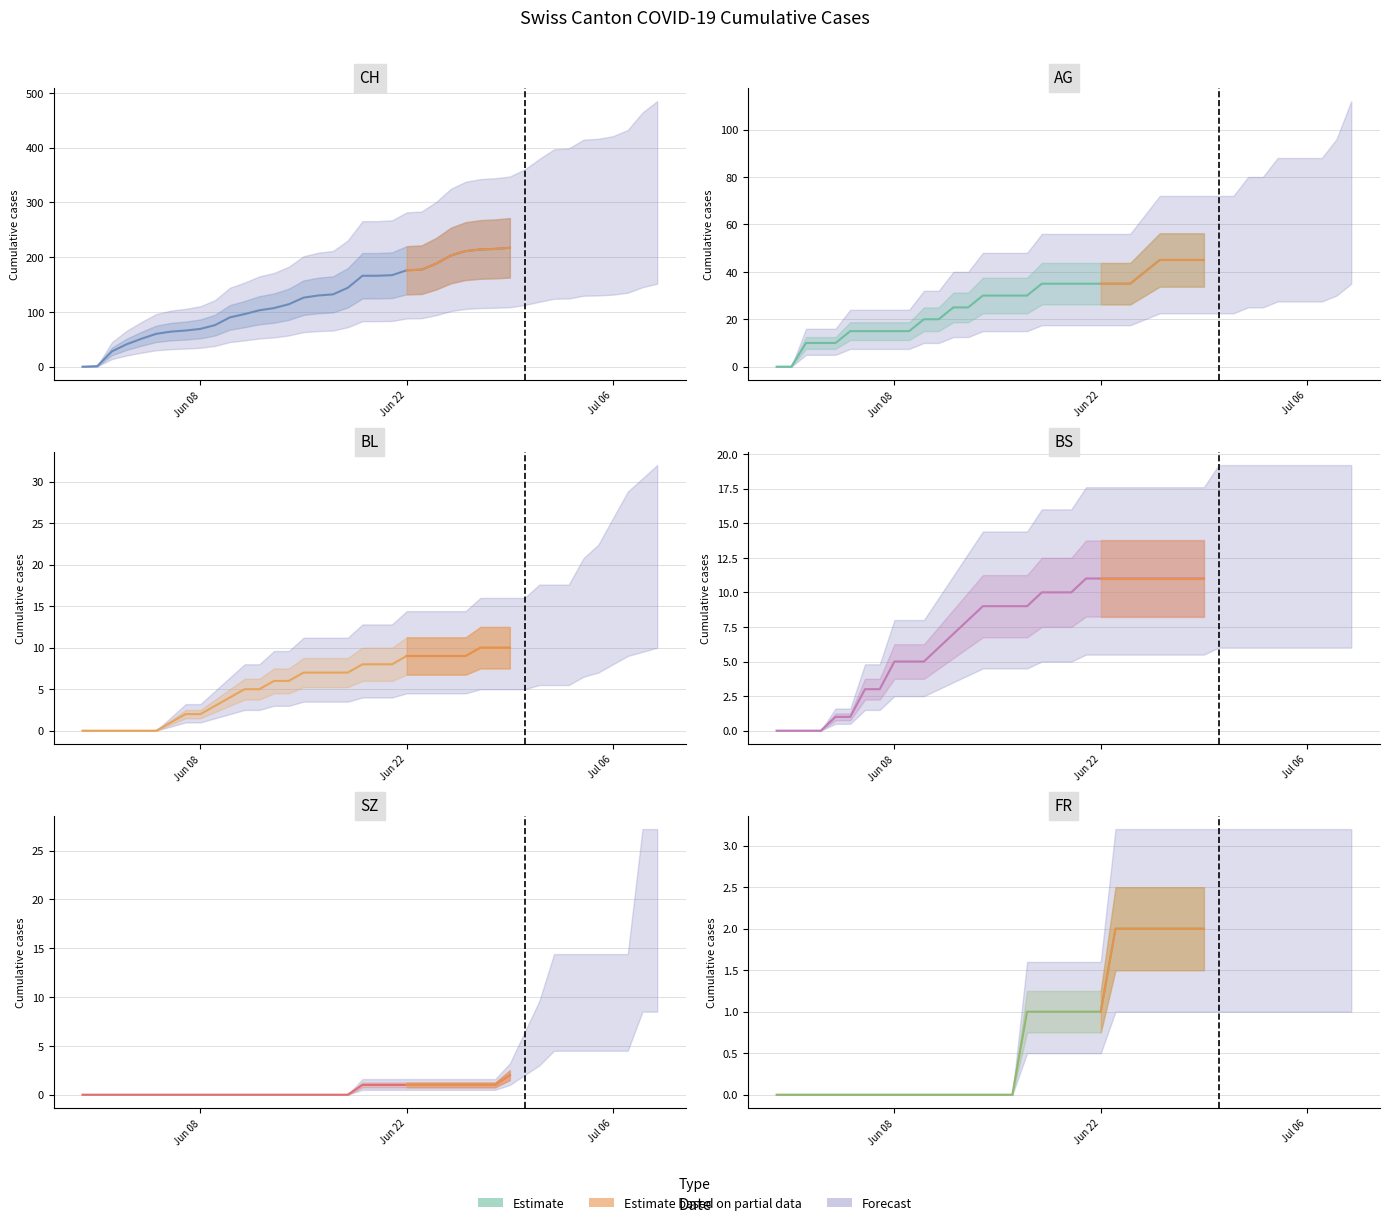

Is it true that the value at Jul 06 is -1?

False